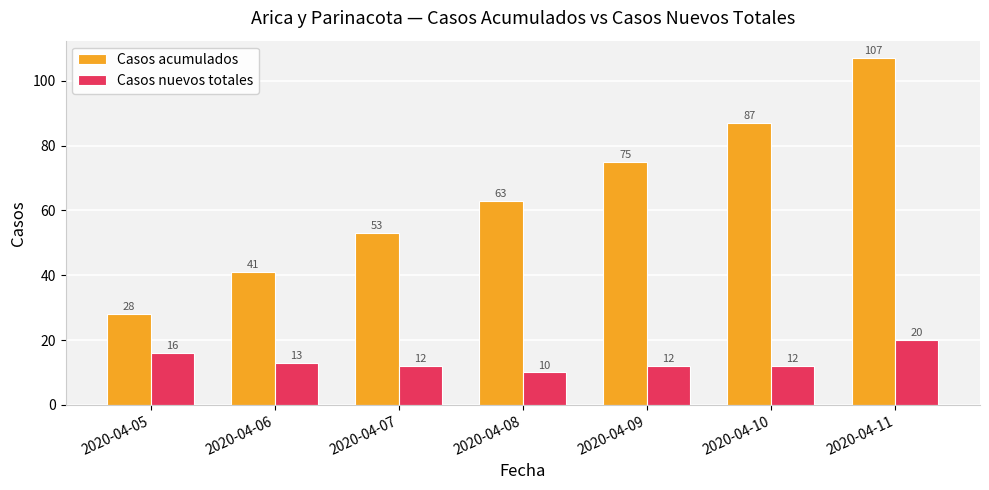

What is the difference between the Casos acumulados values at 2020-04-05 and 2020-04-10?

59